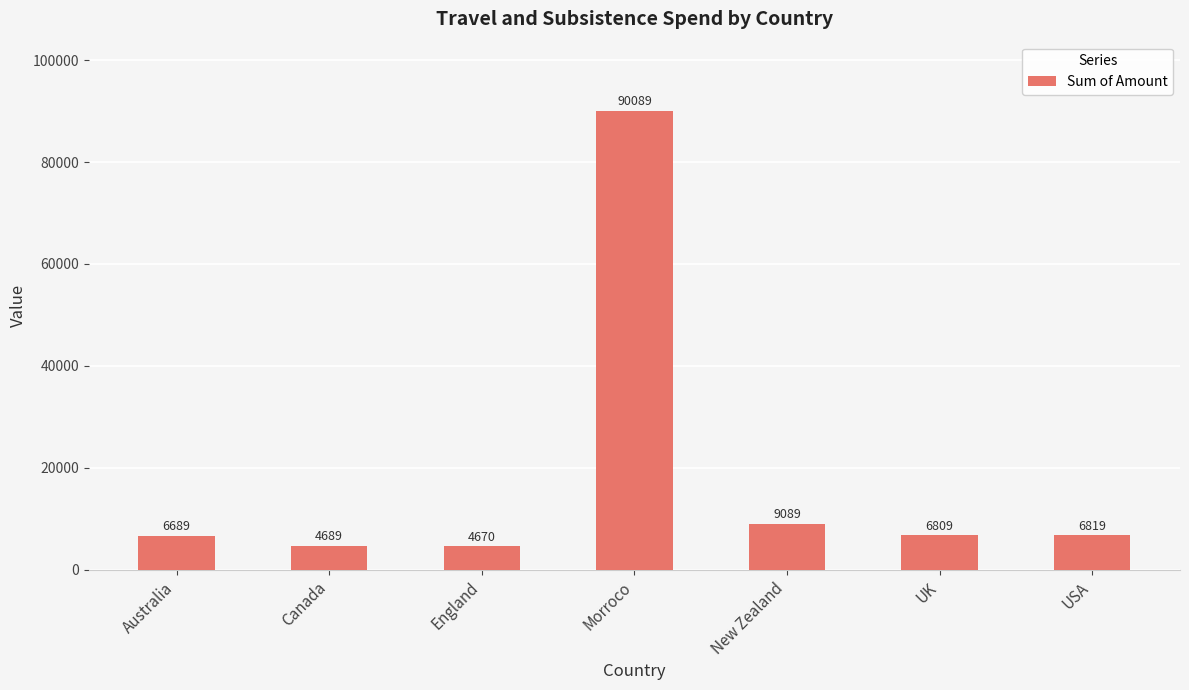

What is the maximum value shown in the chart?

90089